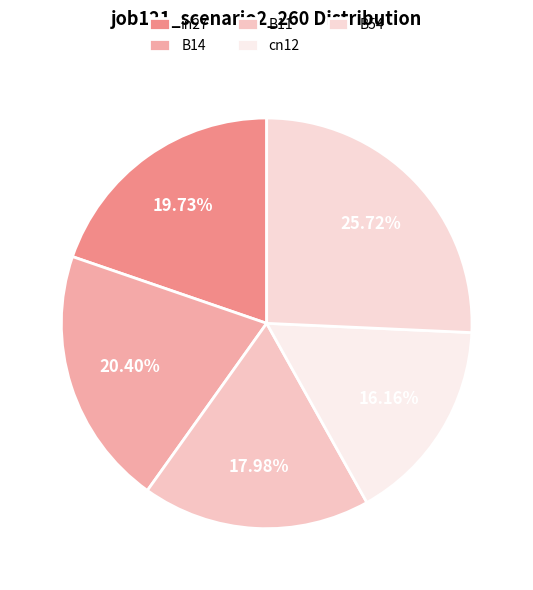

Rank the categories by value from lowest to highest.

cn12, B11, in27, B14, B54